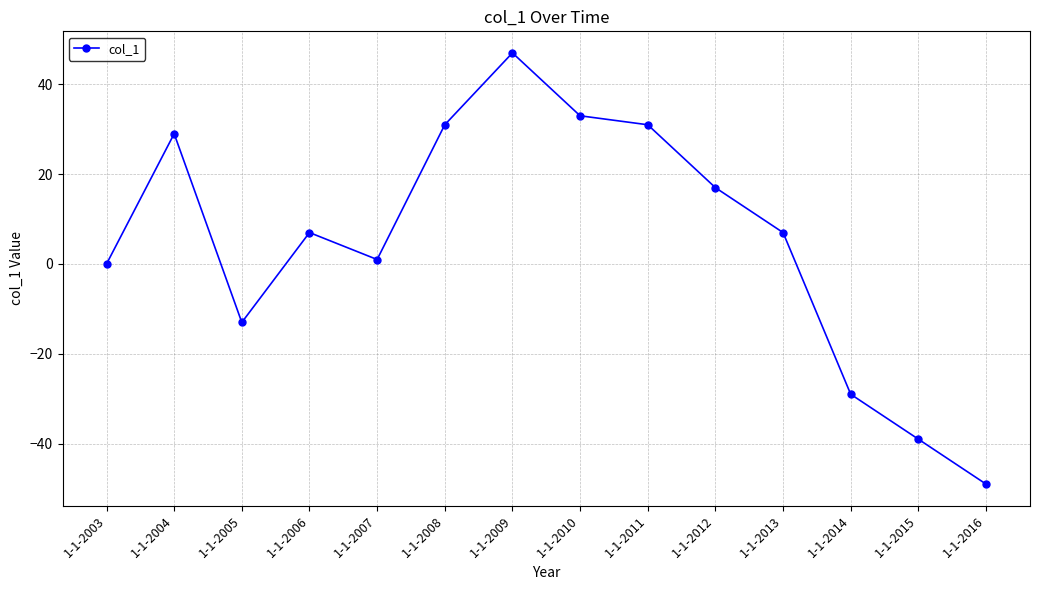

True or false: the data shows -46 at 1-1-2003.

False